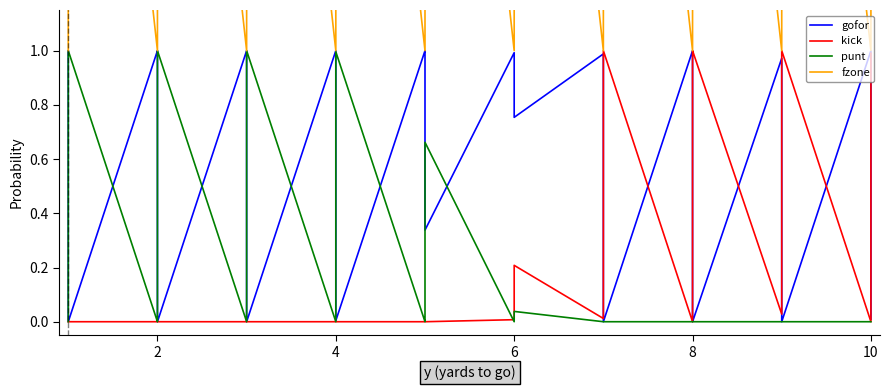

At how many categories does at least one series exceed 2?

20